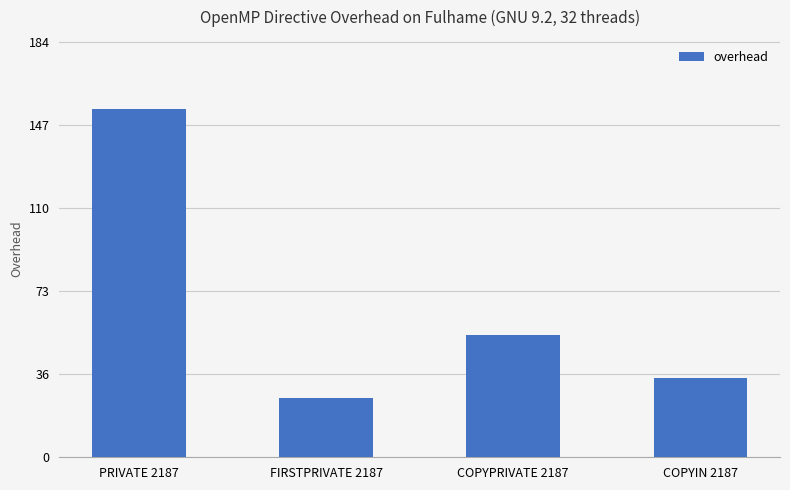

What is the approximate value at FIRSTPRIVATE 2187?

26.4